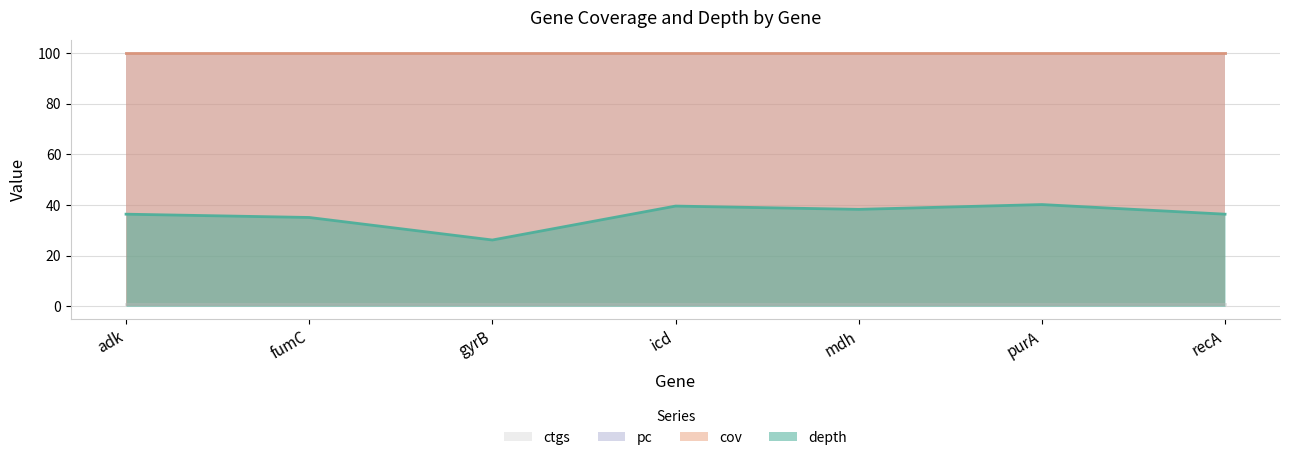

Which series has the widest spread of values?

depth